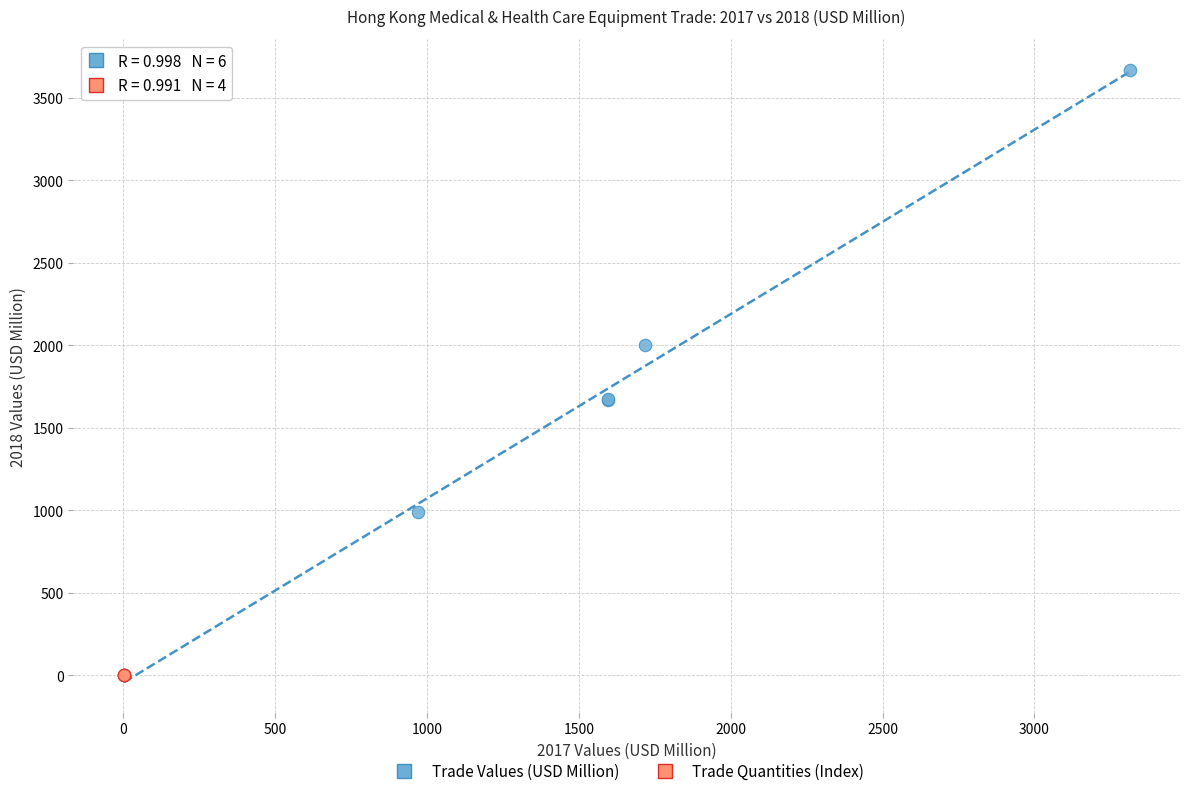

Which series reaches the maximum Y coordinate?

Trade Values (USD Million)